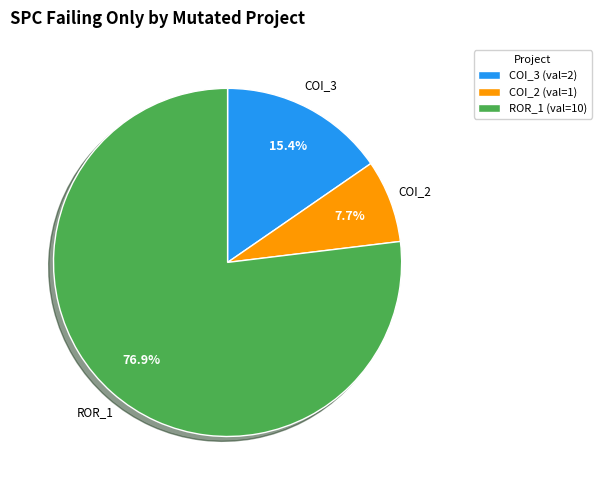

Between COI_2 (val=1) and ROR_1 (val=10), which is larger?

ROR_1 (val=10)